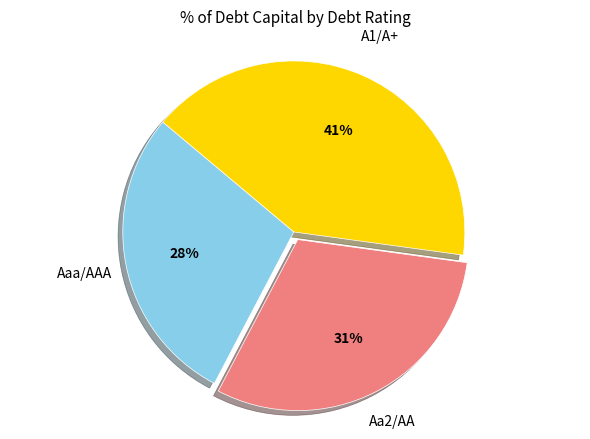

Is there any slice that represents more than half of the pie?

No